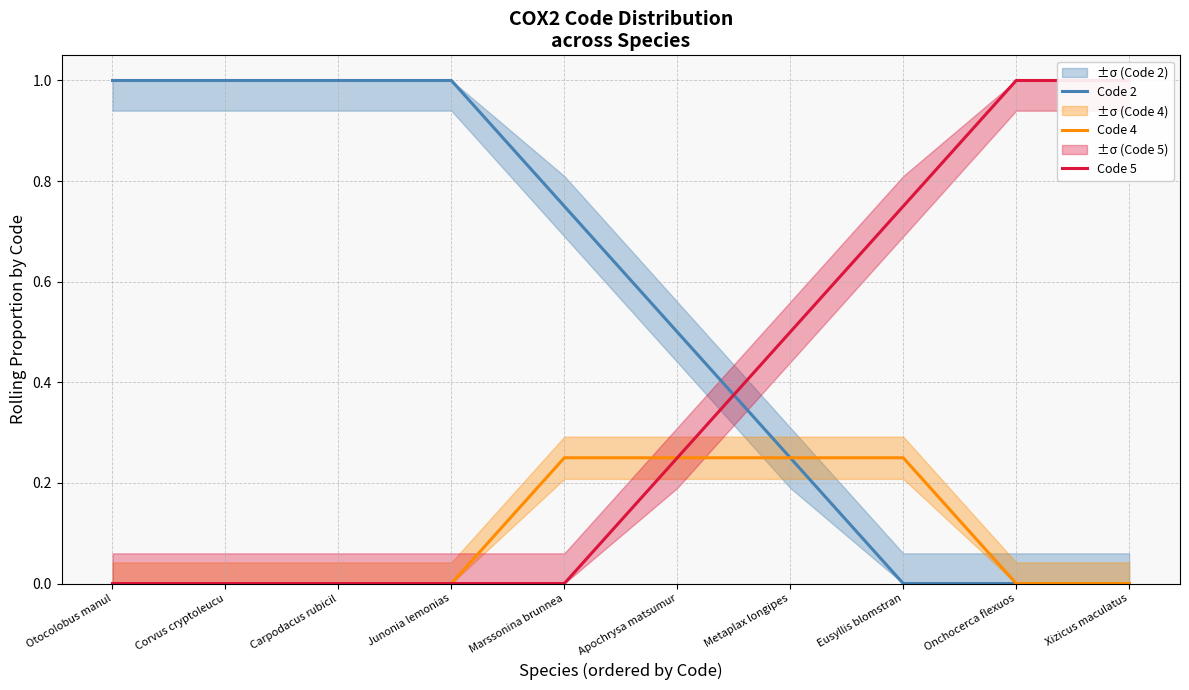

Which category has the highest value in the Code 4 series?

Marssonina brunnea